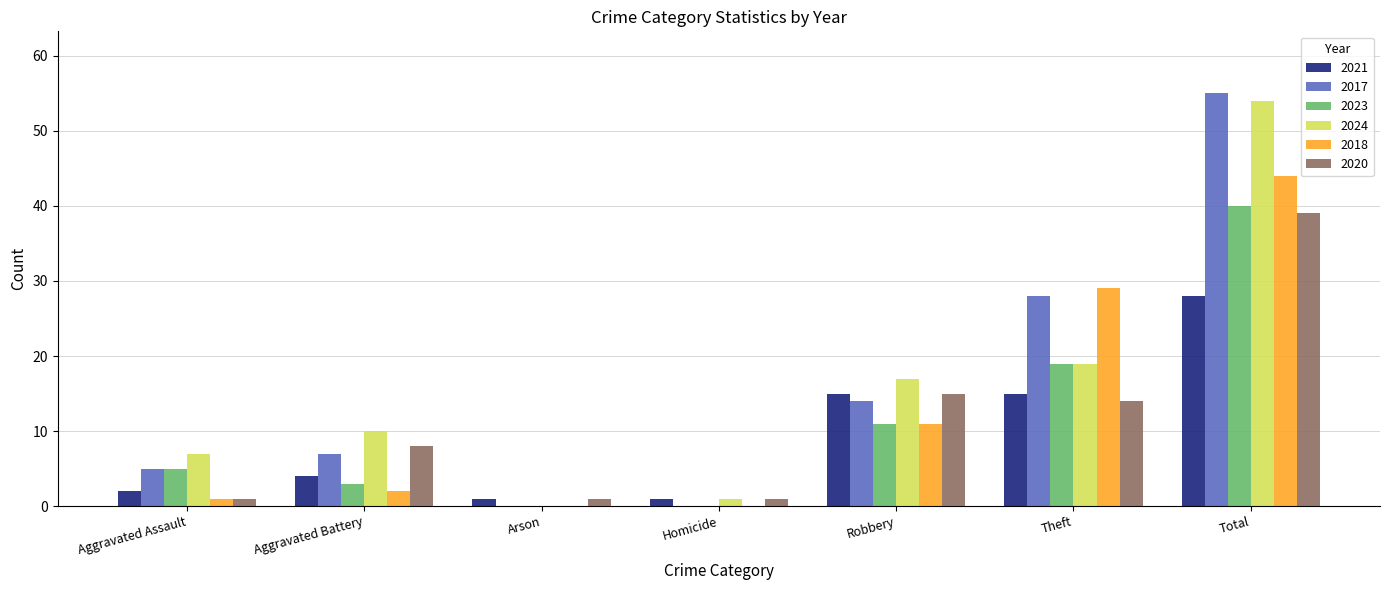

What is the sum of all 2021 values?

66